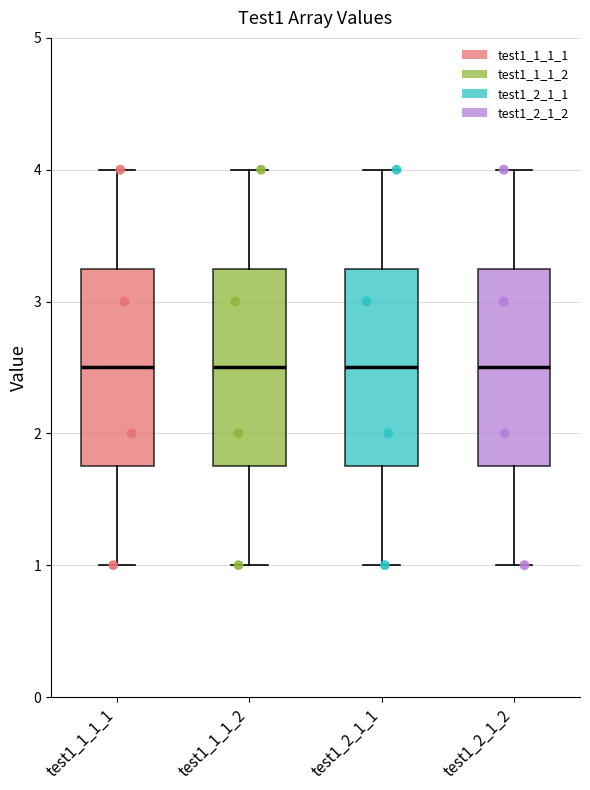

Reading left to right, transcribe this box plot: for each box, give where its median line is, the range the box spans, and where its two whiskers end, as read against the y-axis. The values are not printed on the chart, so give them approximately, as read against the axis.

test1_1_1_1: median 2.5, box 1.8 to 3.3, whiskers 1.0 to 4.0
test1_1_1_2: median 2.5, box 1.8 to 3.3, whiskers 1.0 to 4.0
test1_2_1_1: median 2.5, box 1.8 to 3.3, whiskers 1.0 to 4.0
test1_2_1_2: median 2.5, box 1.8 to 3.3, whiskers 1.0 to 4.0